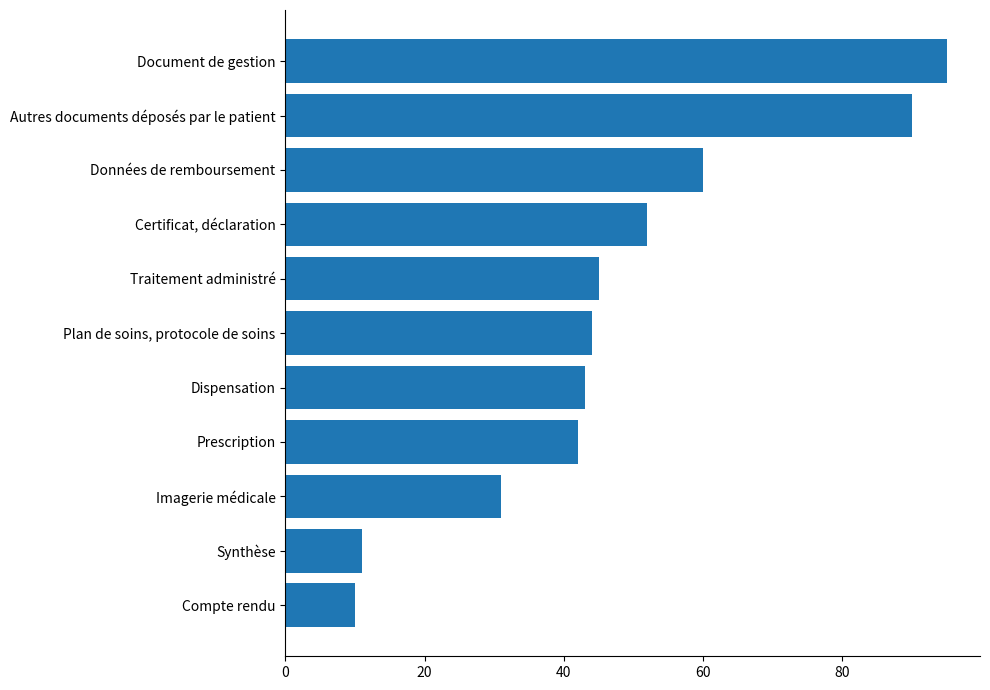

How many data points are less than 44?

5